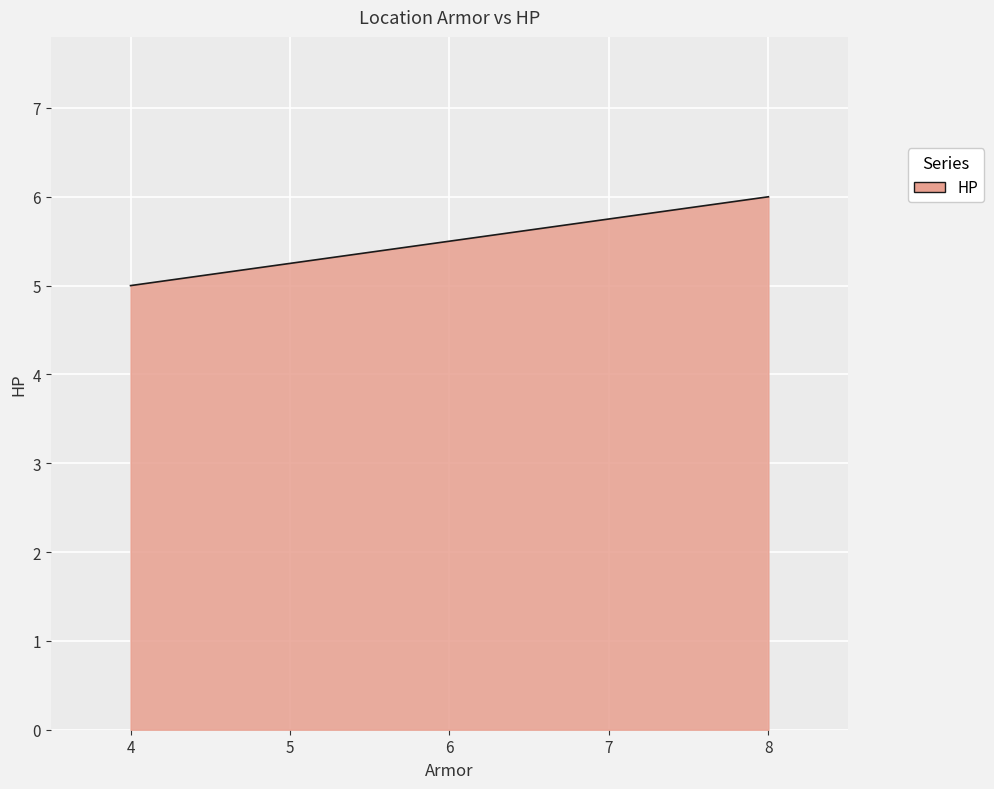

What is the minimum value shown in the chart?

5.0